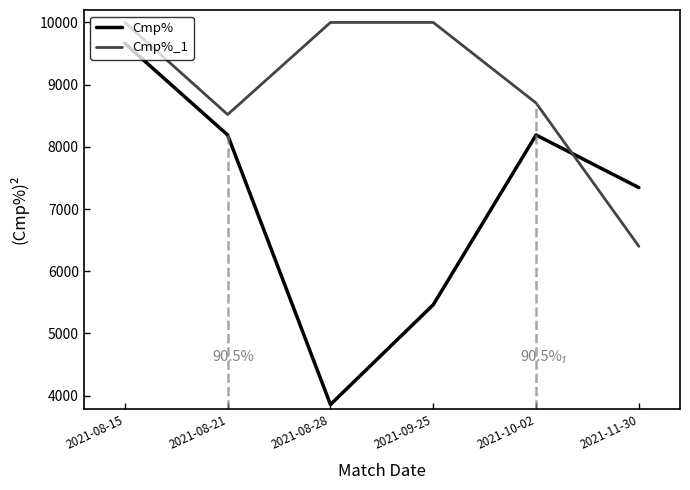

What is the spread (max minus min) of values at 2021-08-21?

329.0